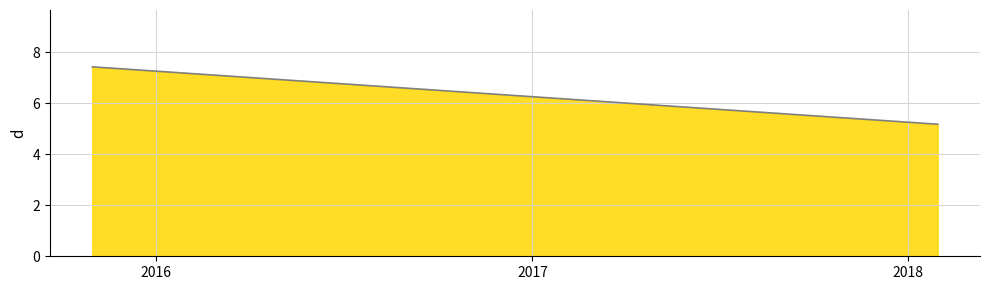

The chart shows a value of 12.6 at 2015. True or false?

False